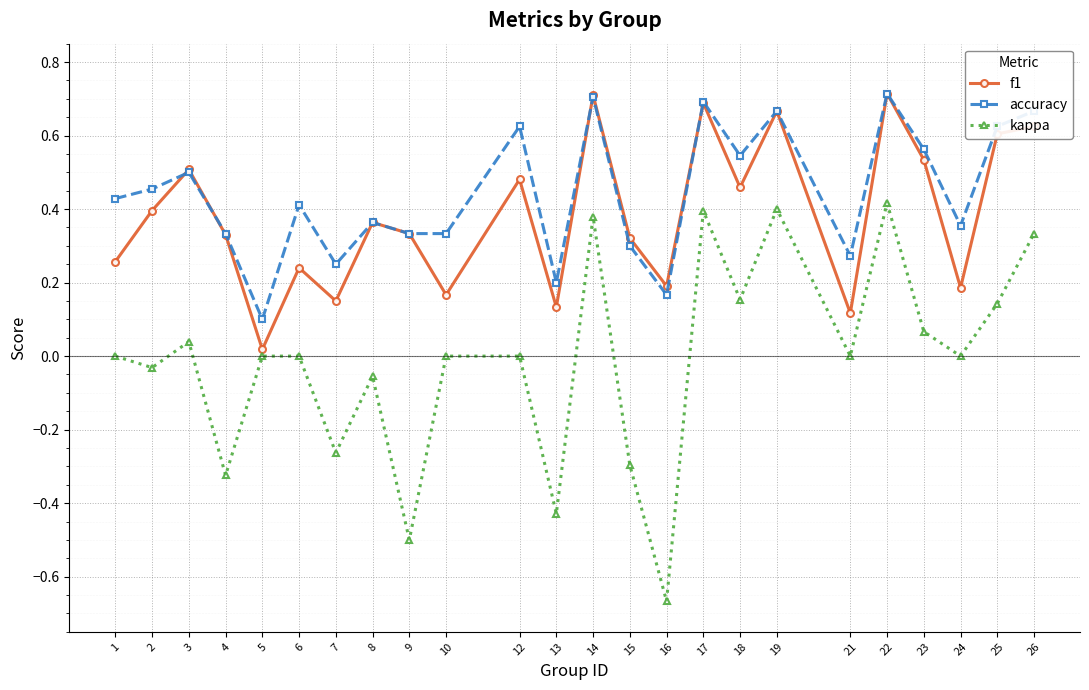

How many interior local peaks does the accuracy series have?

8